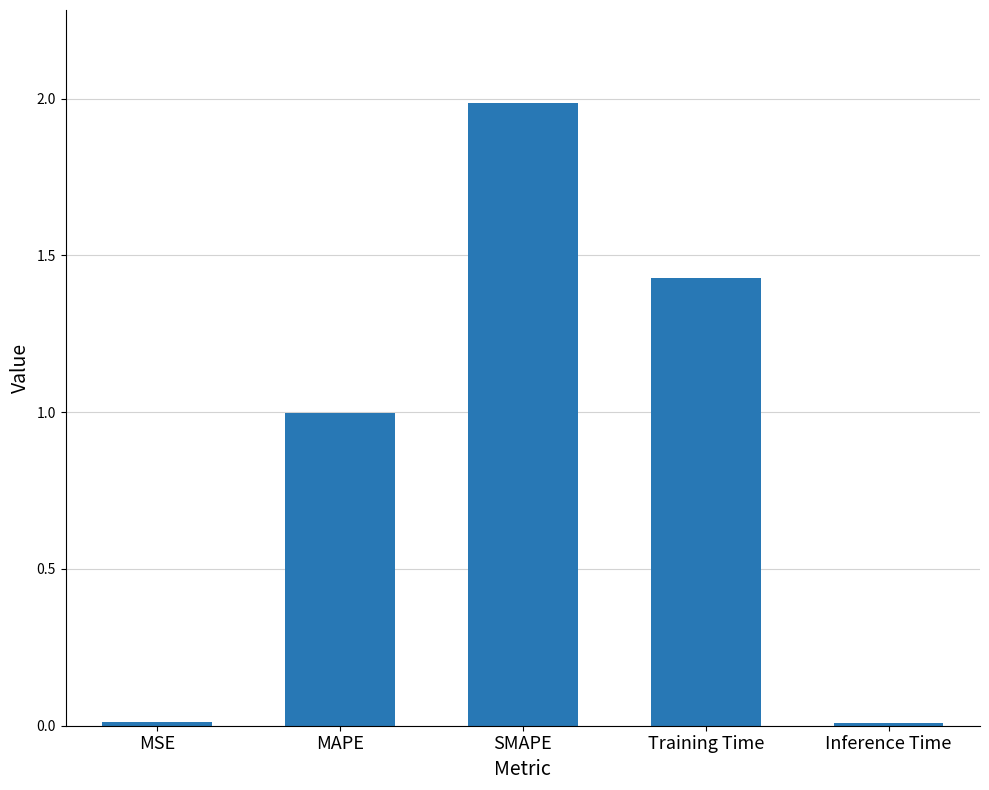

How many bars are there in total?

5